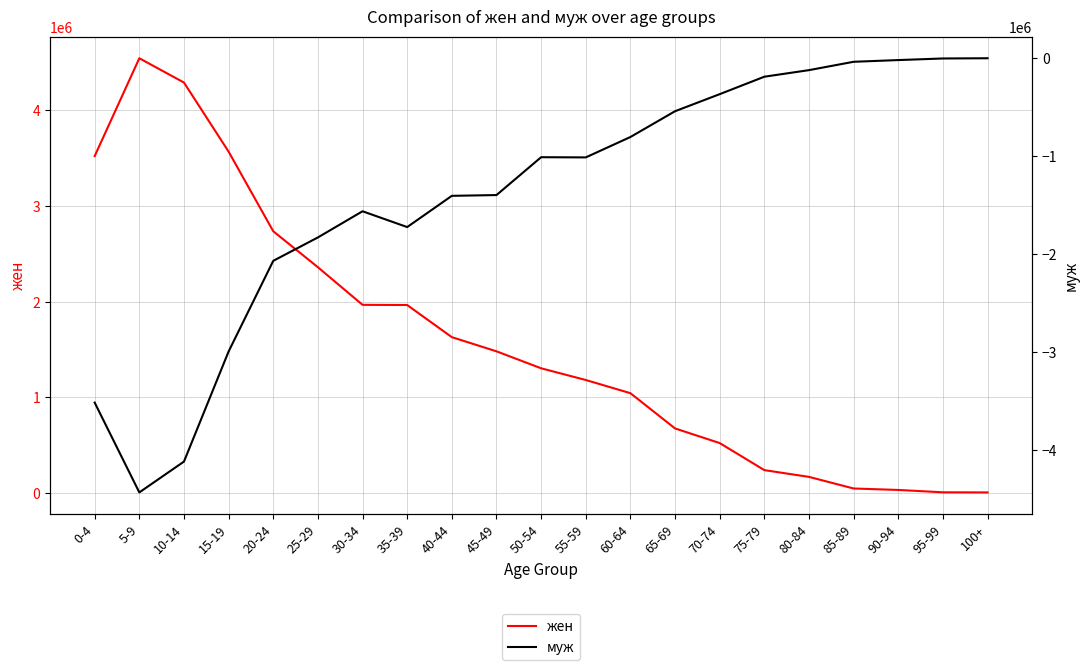

What is the sum of the муж values at 15-19 and 10-14?

-7116237.0